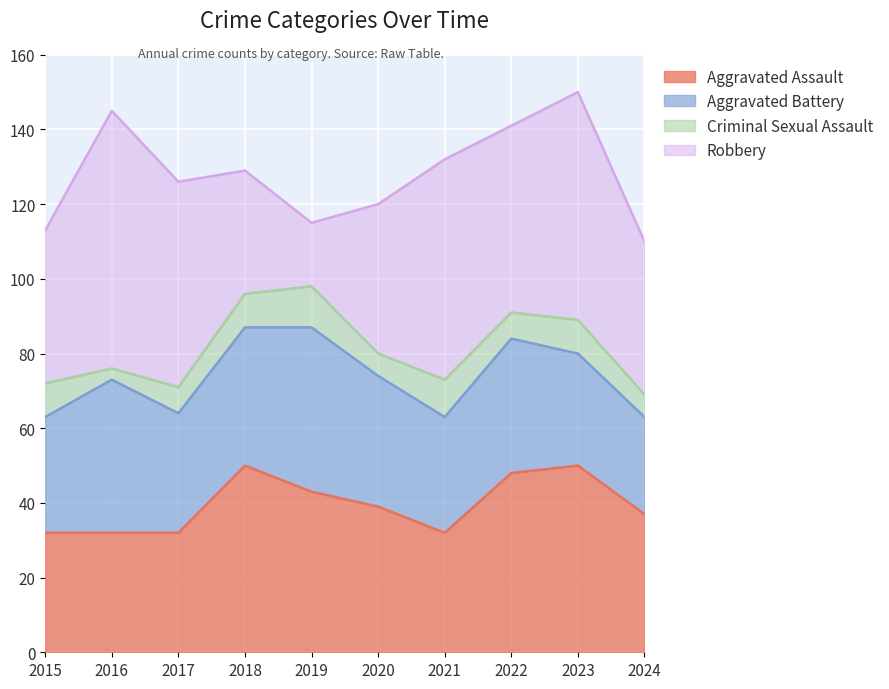

What is the maximum value for Criminal Sexual Assault?

11